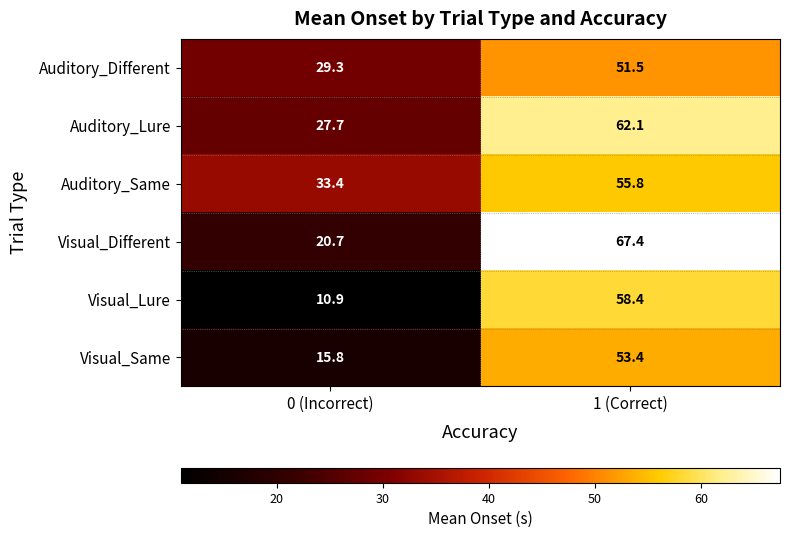

At which label is Visual_Different closest to 44?

0 (Incorrect)